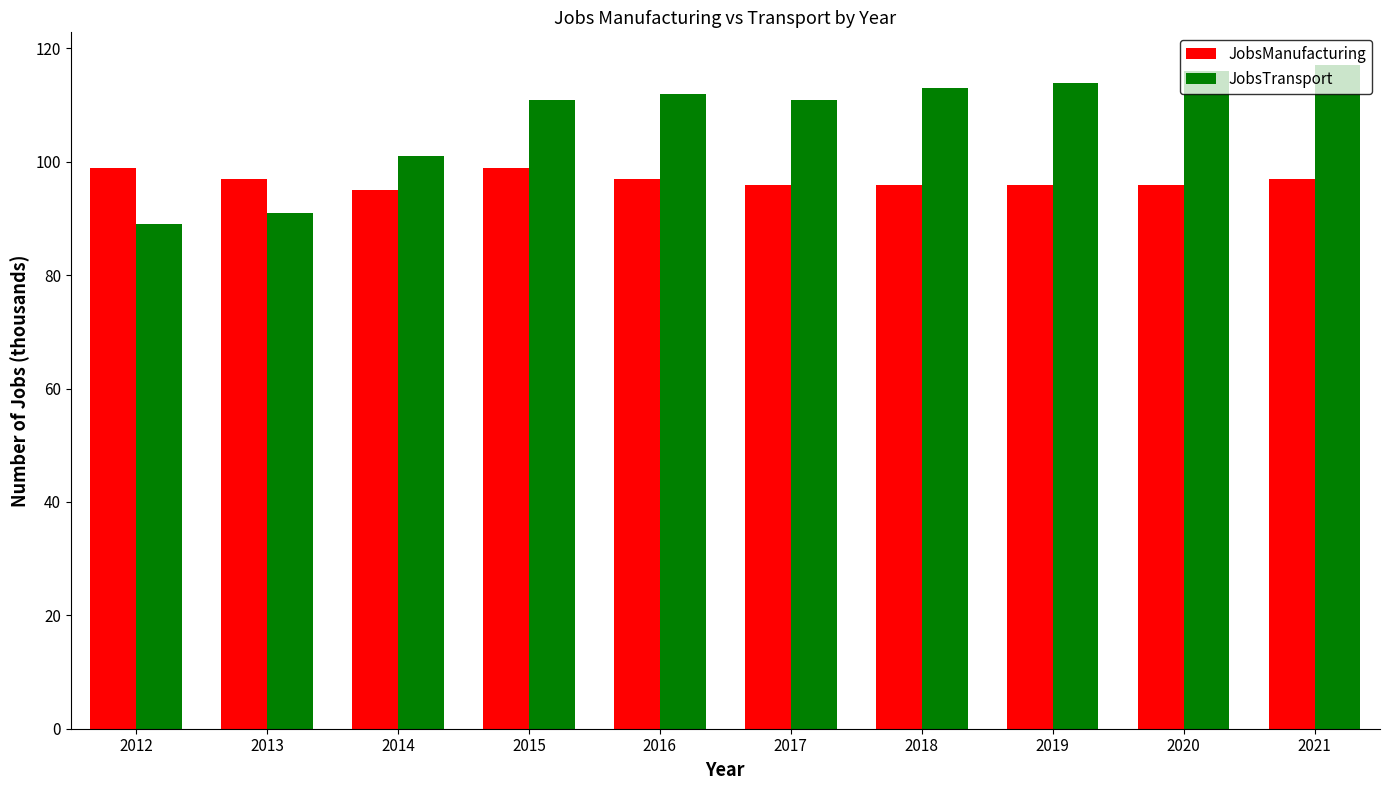

Is the value of JobsManufacturing at 2014 greater than the value of JobsTransport at 2015?

No